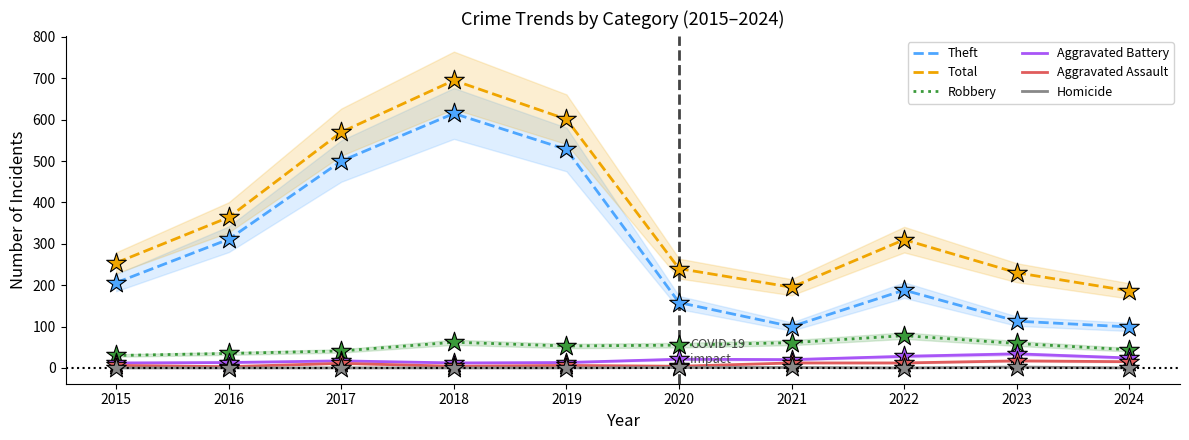

Is the value of Theft at 2019 greater than the value of Aggravated Assault at 2024?

Yes